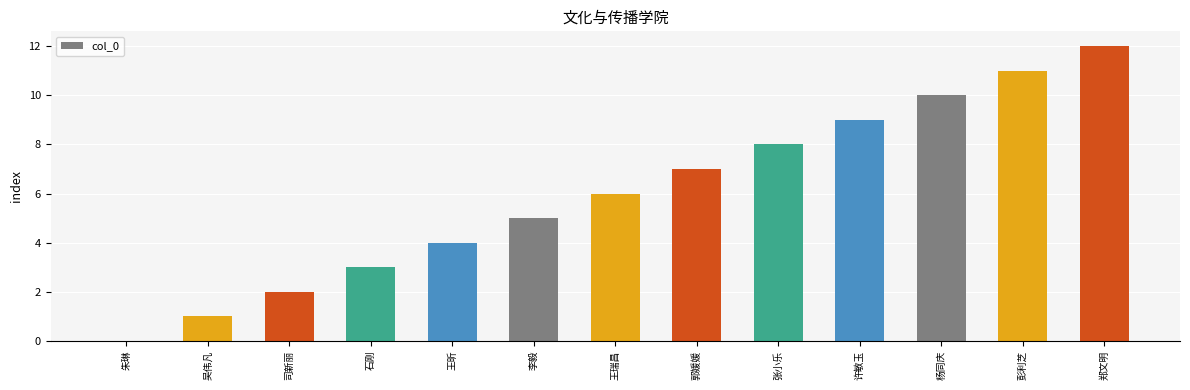

Where is the data nearest to the value 6?

王瑞昌